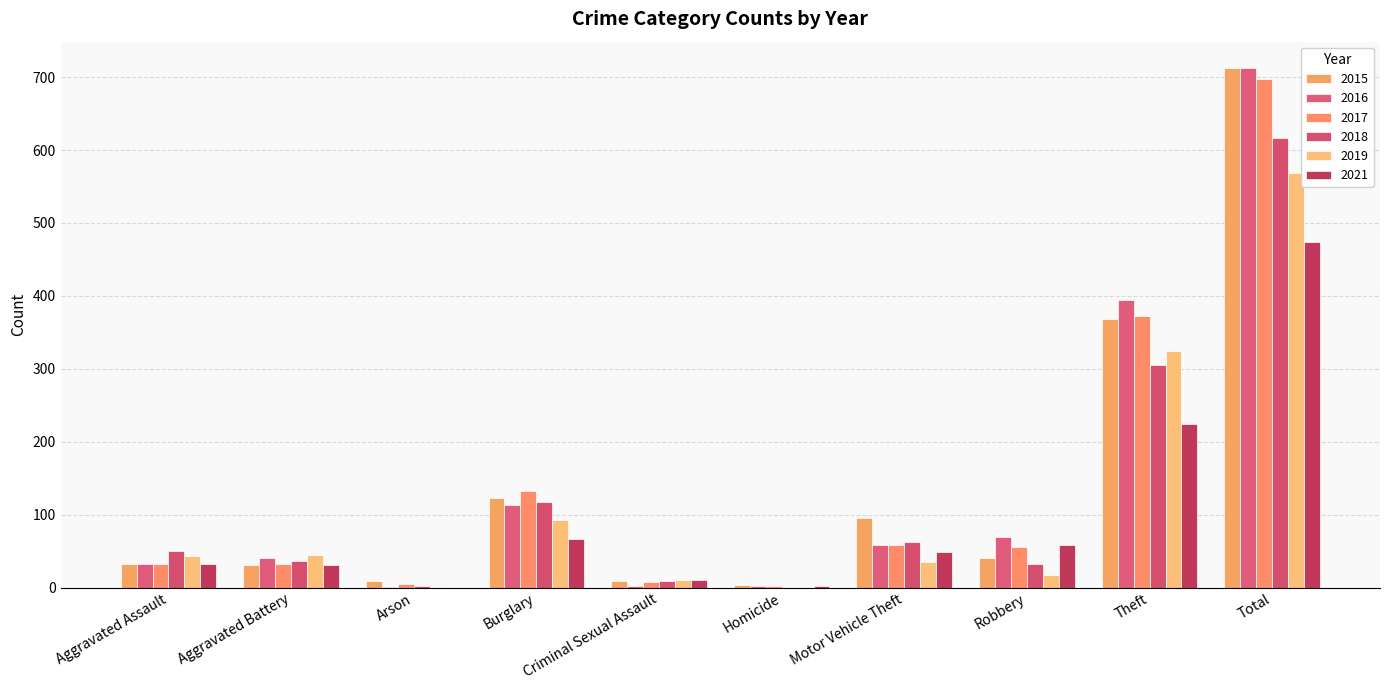

Is it true that 2016 equals 113 at Burglary?

True